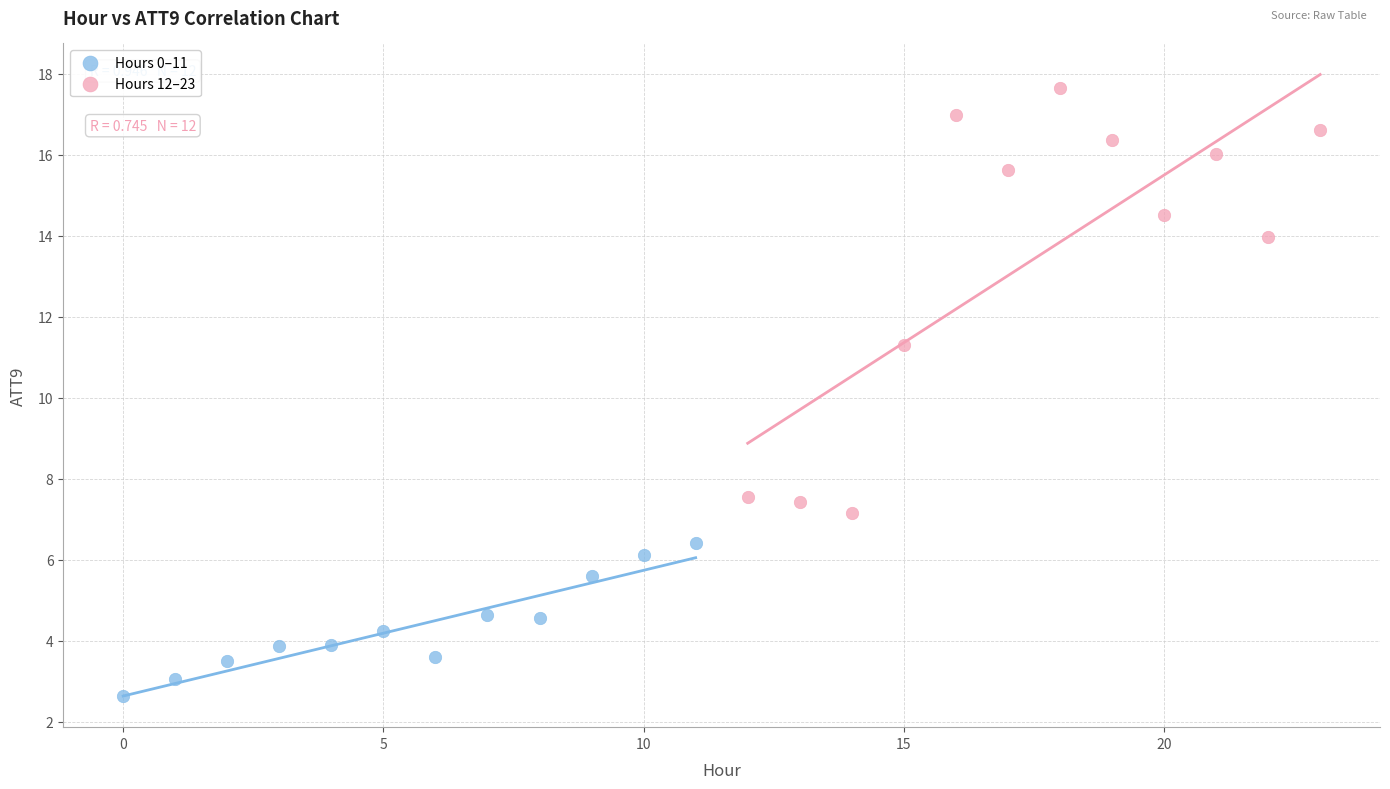

Which series reaches the maximum Y coordinate?

Hours 12–23